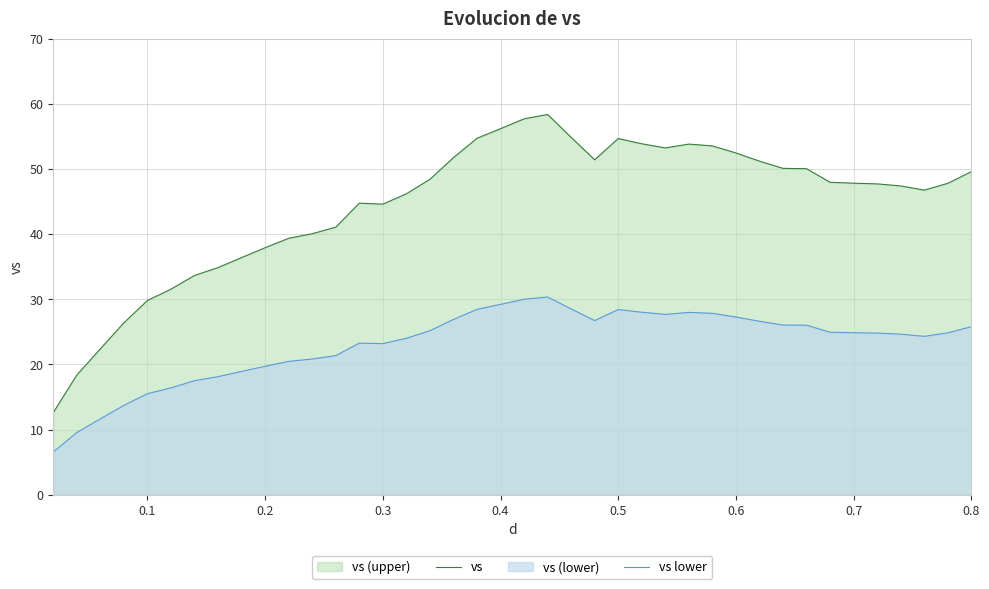

What is the maximum value for vs?

58.4